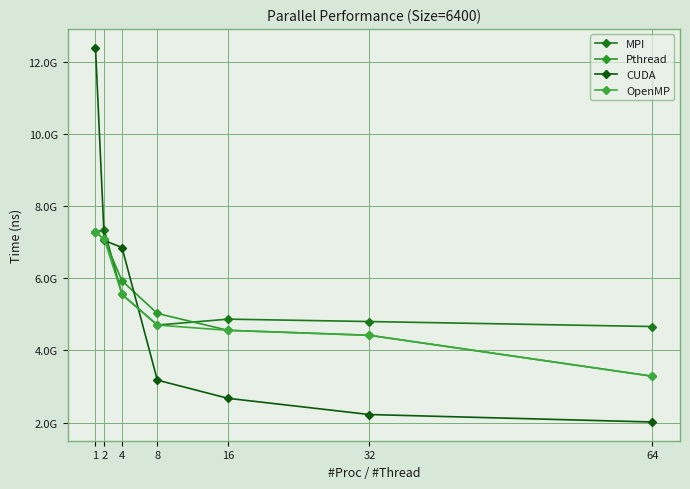

What is the spread (max minus min) of values at 32?

2576907748